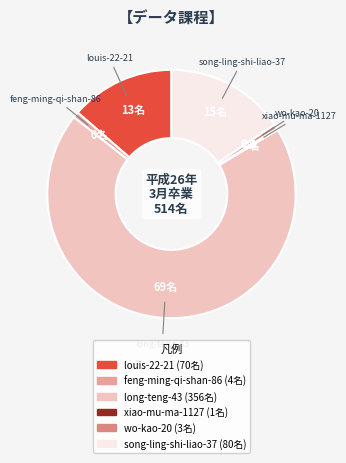

Which slice is the largest?

long-teng-43